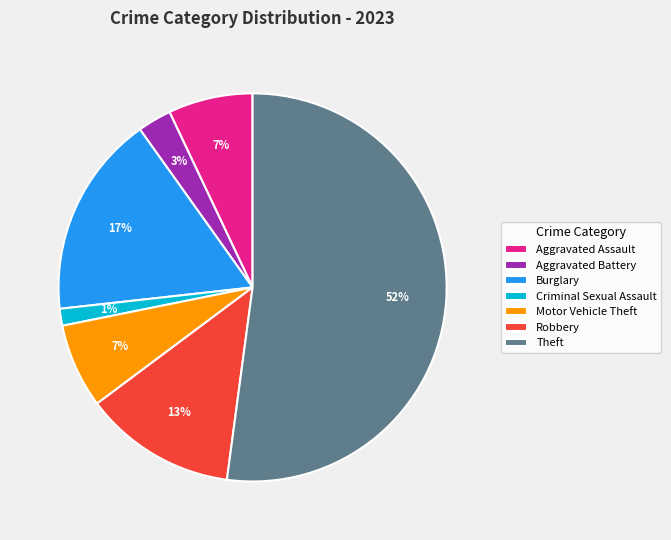

To the nearest percent, what is the difference between the largest and smallest slice percentages?

51%